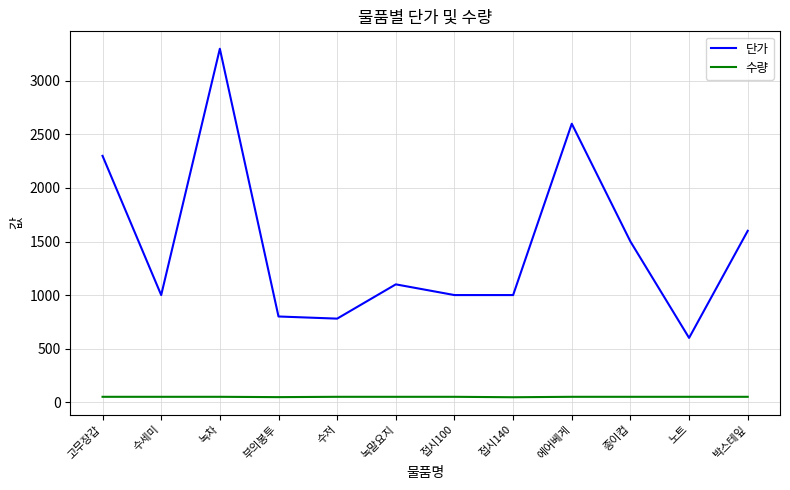

Which series has the largest total across all categories?

단가